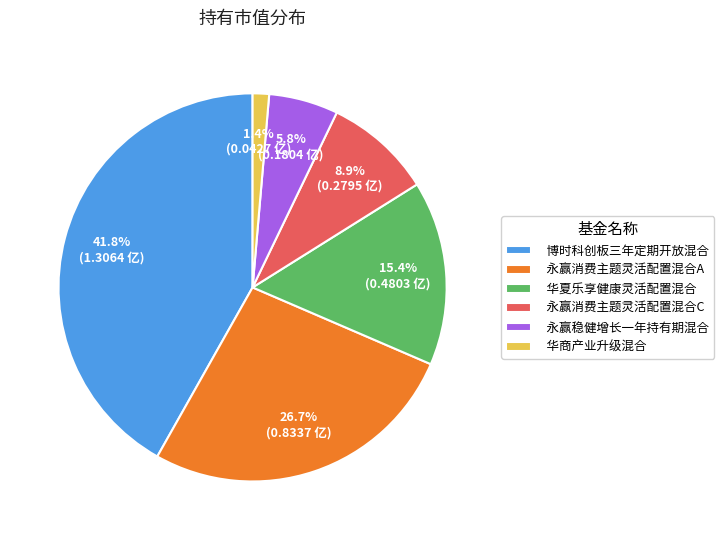

Combined, do 永赢消费主题灵活配置混合C and 华夏乐享健康灵活配置混合 account for over 50%?

No